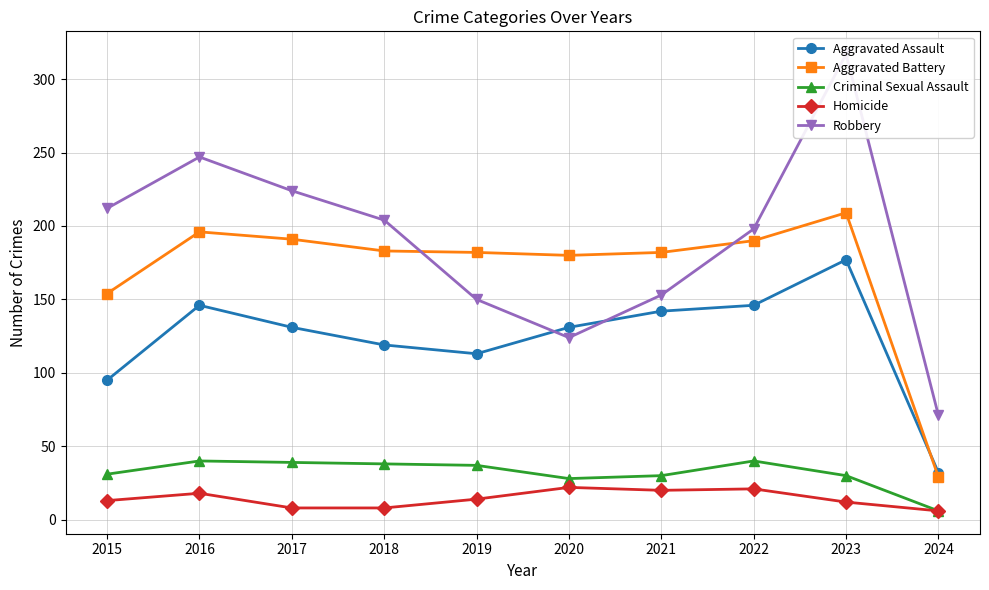

Rank the series at 2024 from highest to lowest value.

Robbery, Aggravated Assault, Aggravated Battery, Criminal Sexual Assault, Homicide